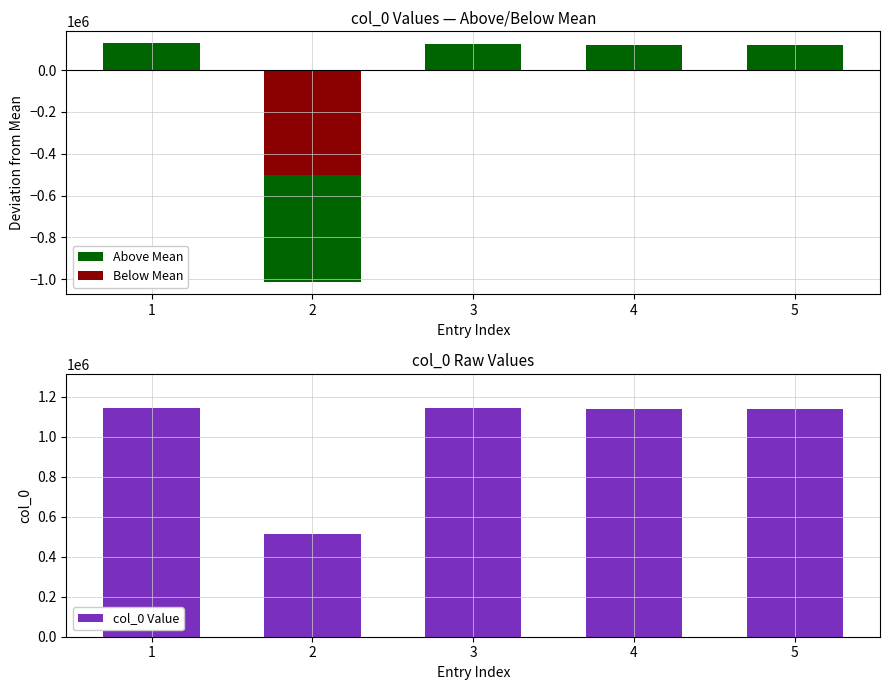

Reading left to right, what are all the values shown in this chart?

Above Mean: 128870.2	-1015367.8	127021.2	122108.2	122109.2
Below Mean: 0.0	-500108.8	0.0	0.0	0.0
col_0 Value: 1144238.0	515259.0	1142389.0	1137476.0	1137477.0